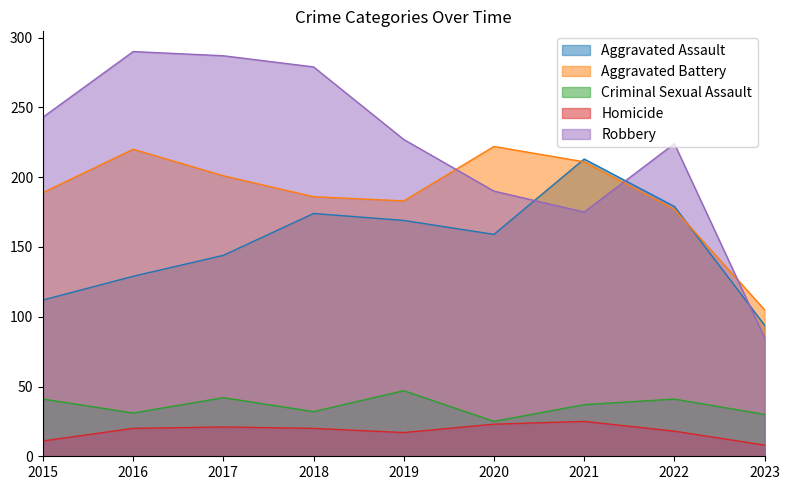

What is the sum of all Criminal Sexual Assault values?

326